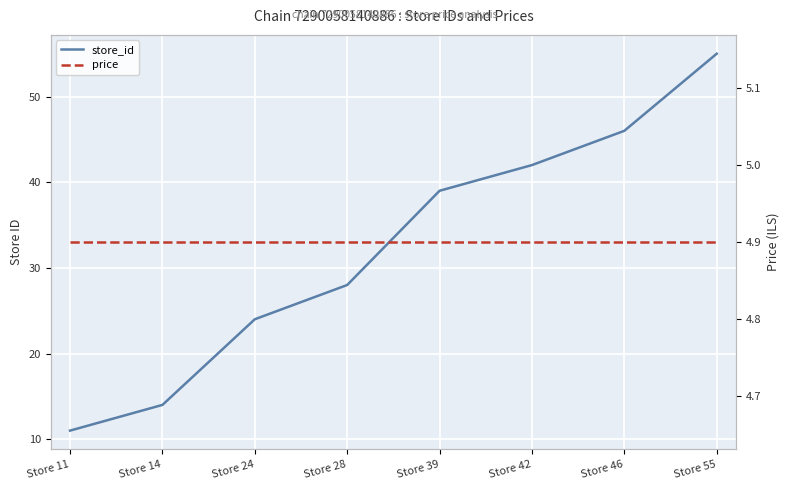

True or false: price has a value of 4.9 at Store 55.

True